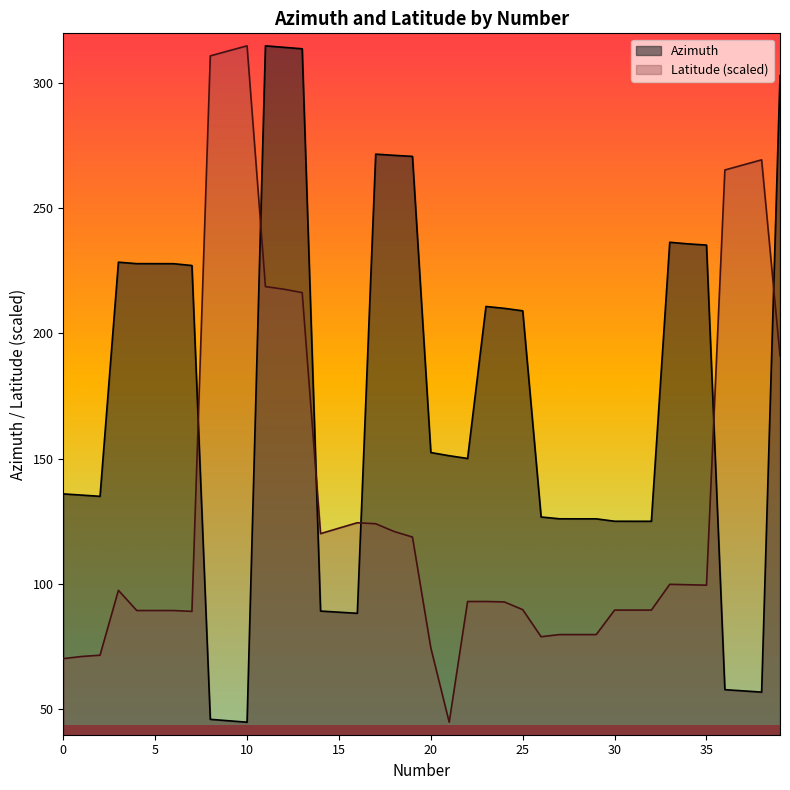

Where do Latitude and Azimuth first cross each other?

7 and 8